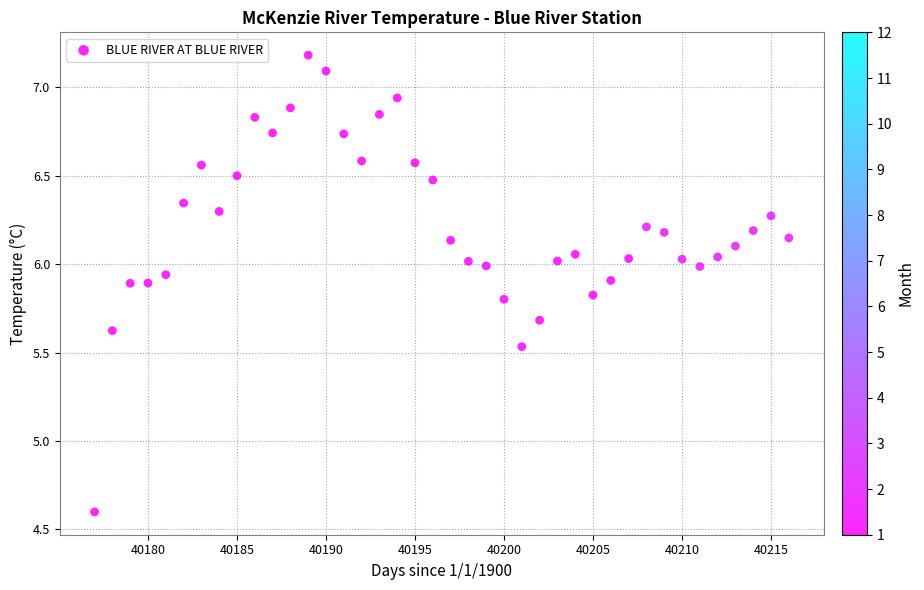

What Y value in the scatter plot is closest to 5?

4.6